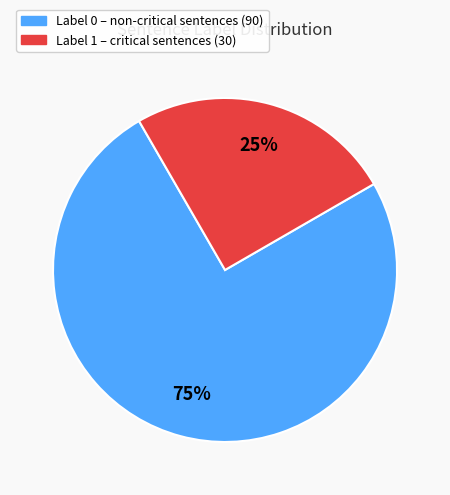

Combined, do Label 0 and Label 1 account for over 50%?

Yes